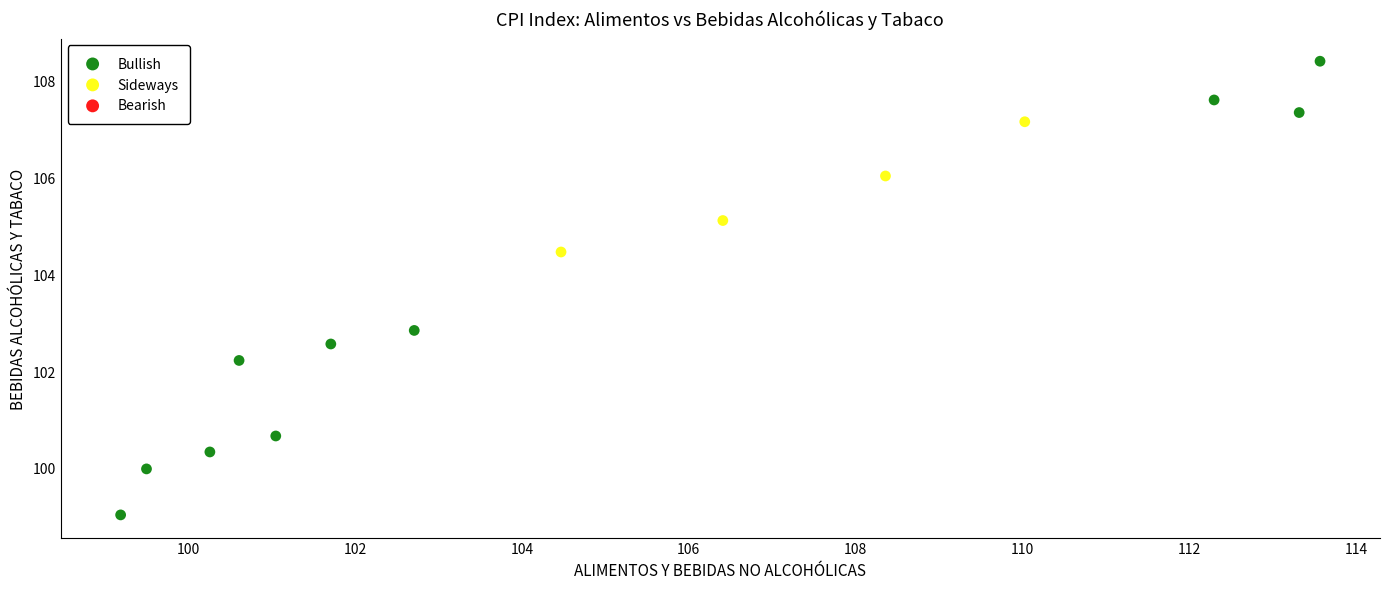

Which series contains the highest Y value?

Bullish